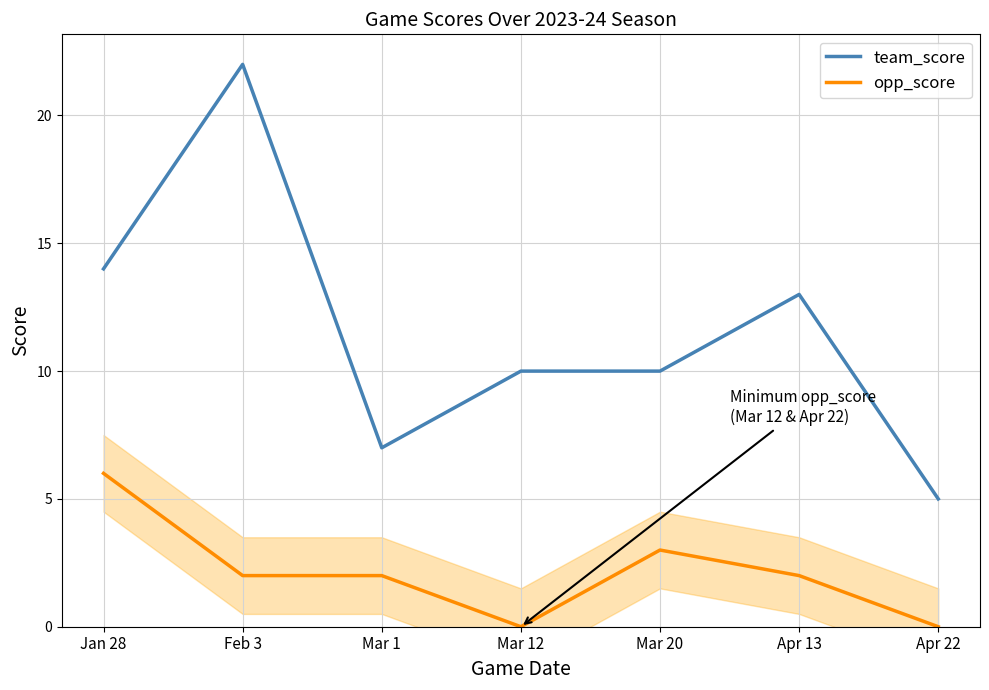

Reading left to right, what are all the values shown in this chart?

team_score: 14	22	7	10	10	13	5
opp_score: 6	2	2	0	3	2	0